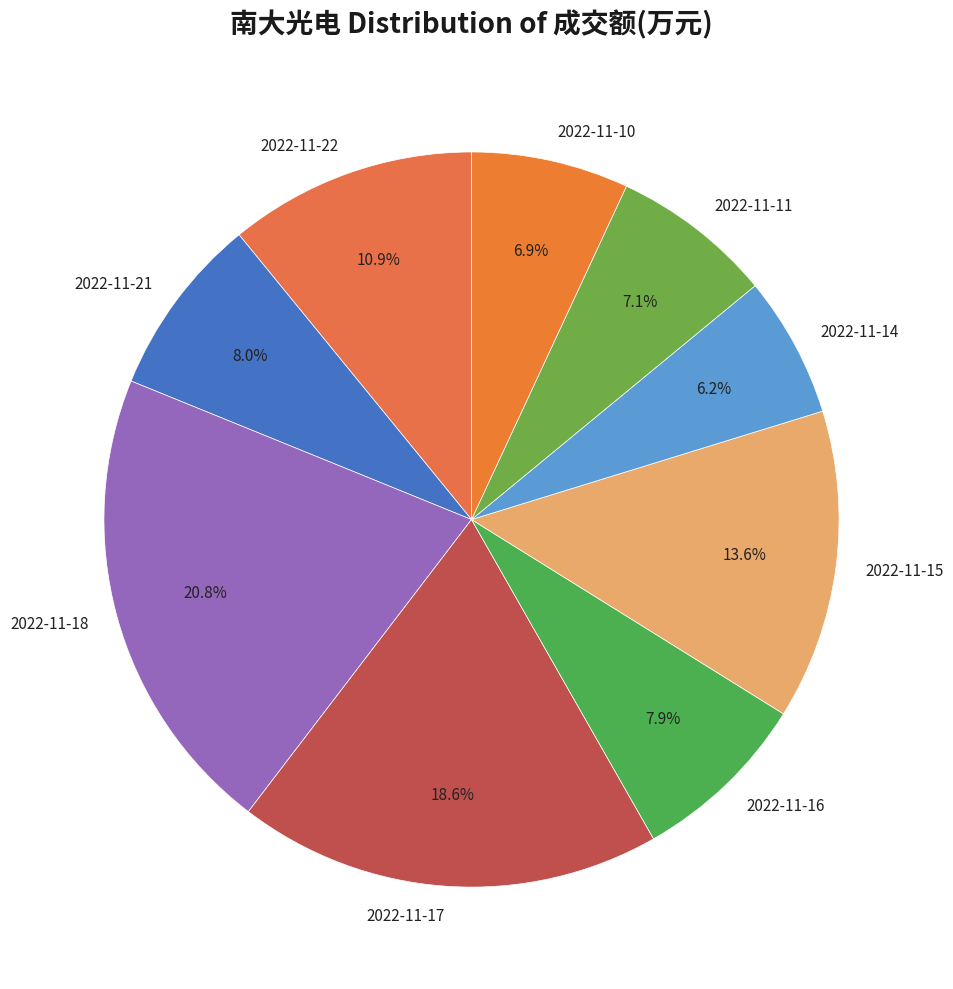

Is it true that 2022-11-14 is 6% of the pie?

True